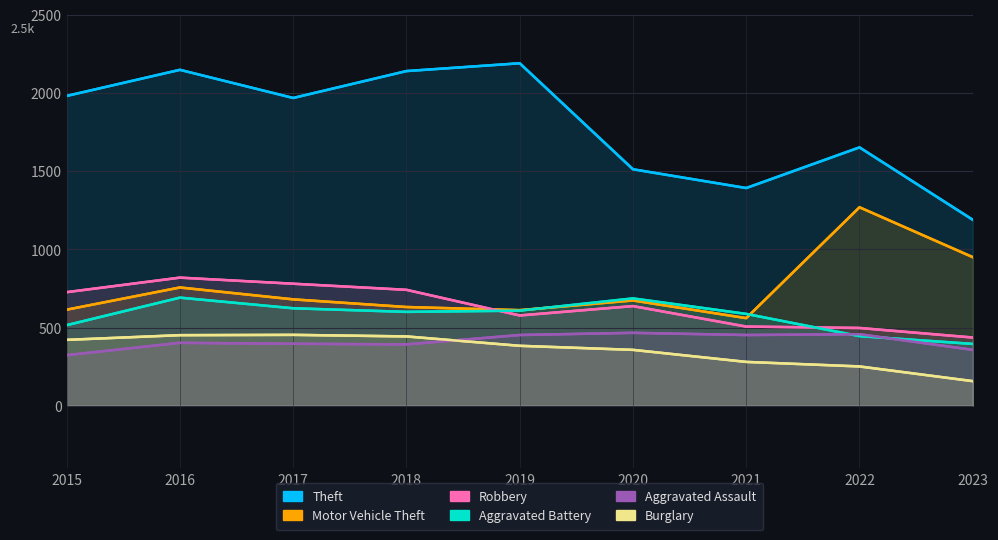

Reading left to right, what are all the values shown in this chart?

Theft: 1981	2148	1968	2140	2190	1512	1392	1652	1189
Motor Vehicle Theft: 614	756	680	631	611	673	560	1269	950
Robbery: 726	819	780	741	577	637	506	497	436
Aggravated Battery: 515	691	623	600	608	686	587	445	395
Aggravated Assault: 323	402	396	392	452	466	452	457	357
Burglary: 421	451	453	443	383	357	280	251	157